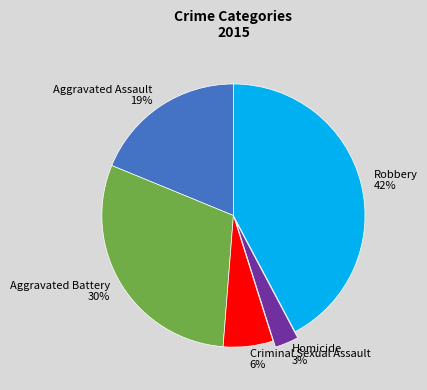

True or false: Criminal Sexual Assault accounts for 6% of the total.

True